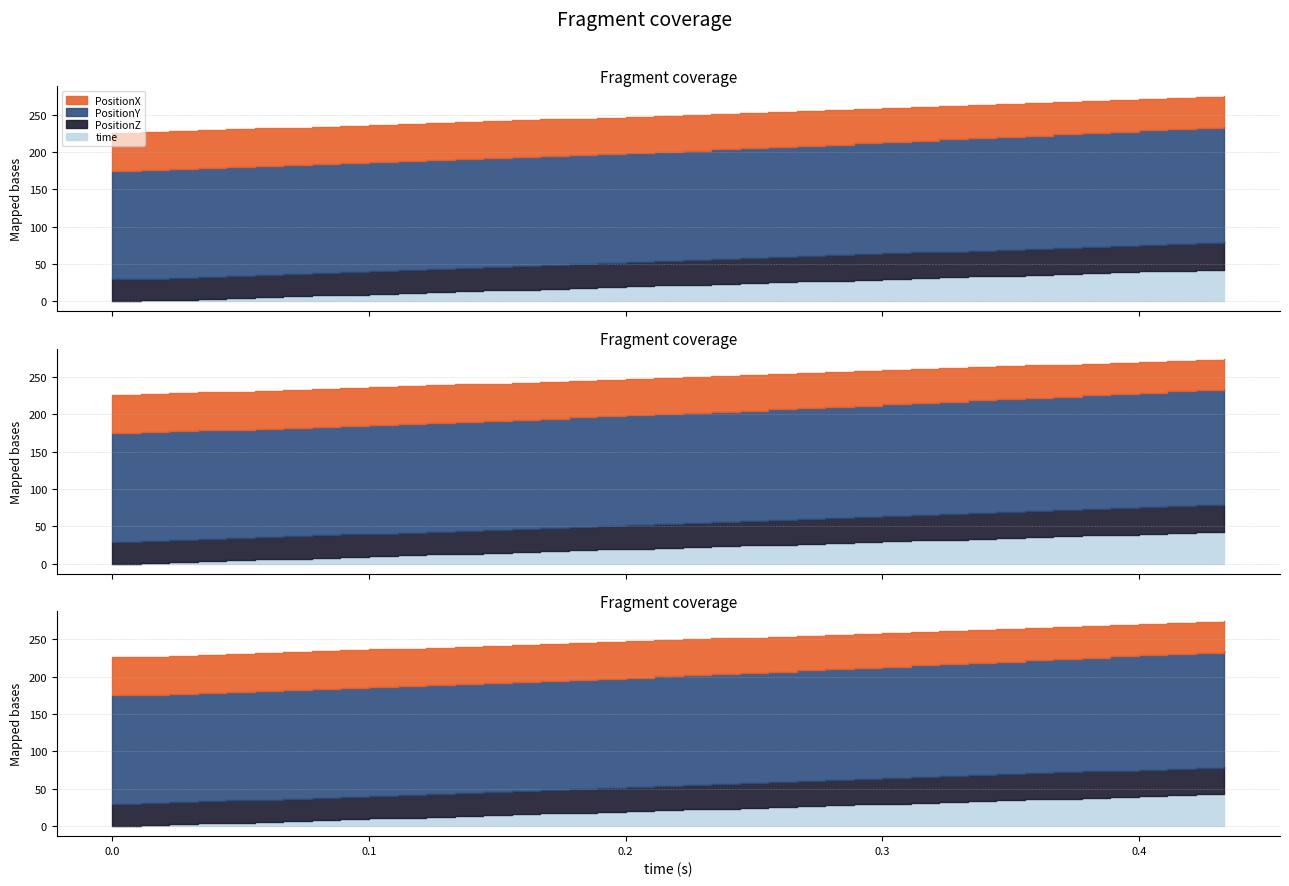

True or false: PositionY and PositionX cross at least once.

False